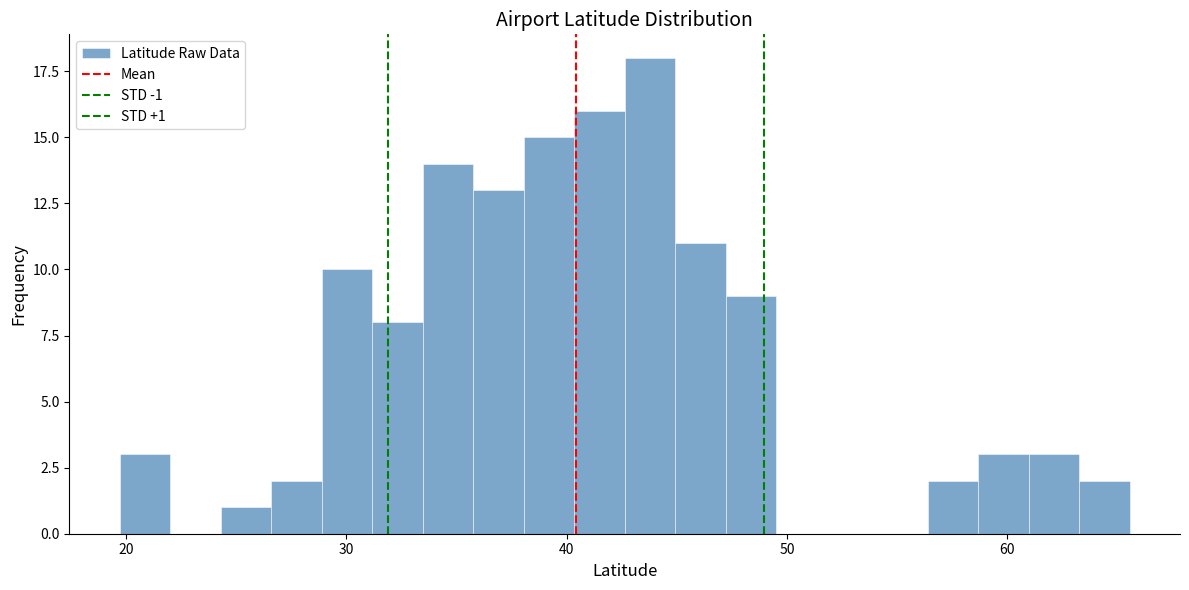

Read against the x-axis, roughly where is the centre of the tallest bar?

44